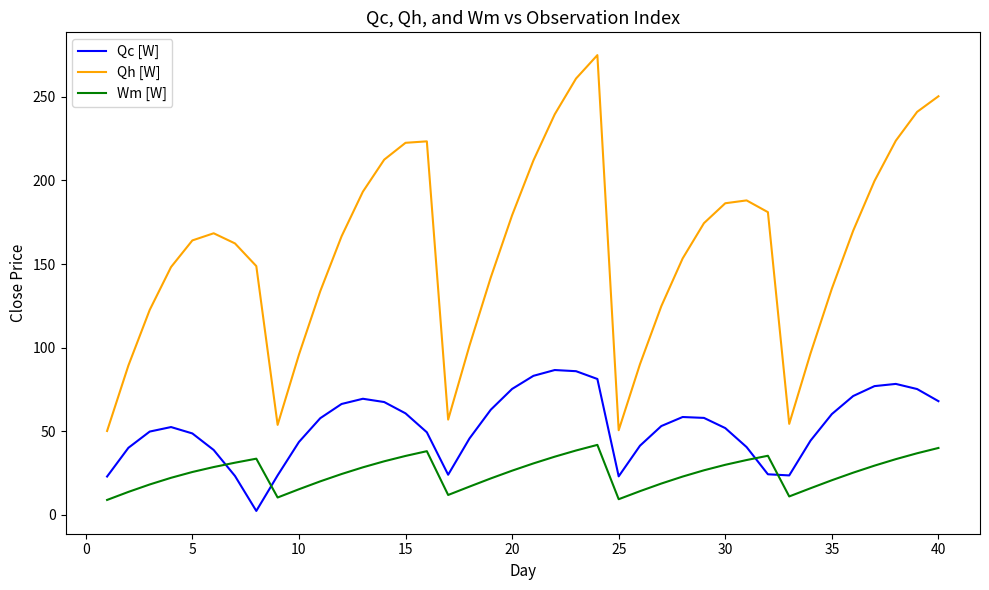

Which series has the largest range (max minus min)?

Qh [W]